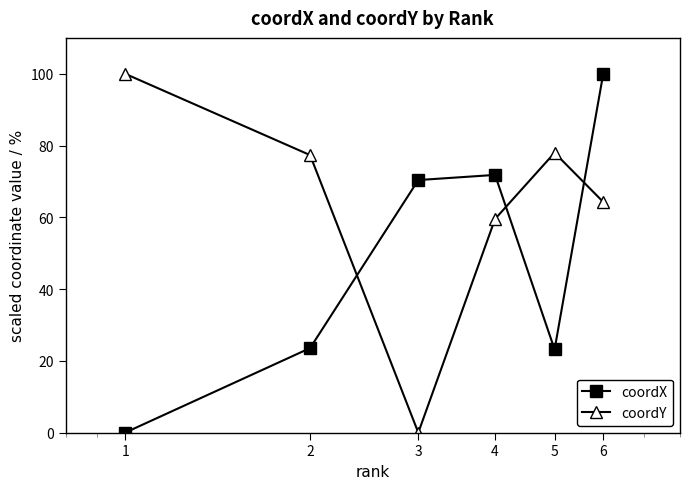

How many lines are shown in the chart?

2